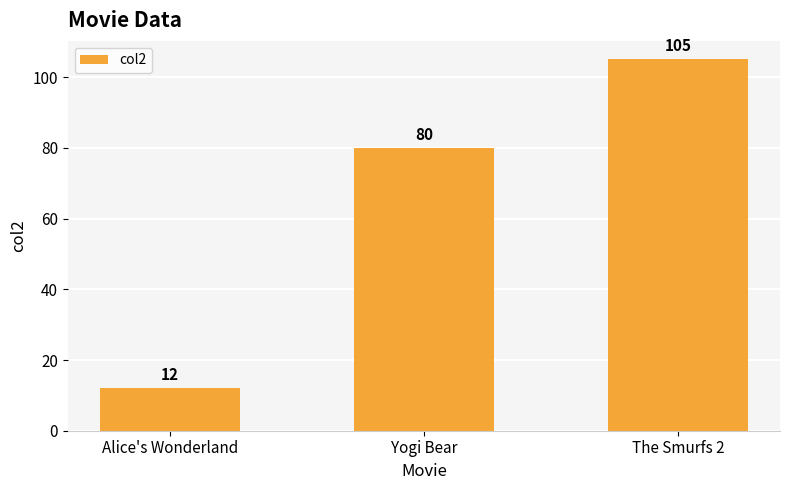

Reading left to right, list all the values displayed in this chart.

Alice's Wonderland=12	Yogi Bear=80	The Smurfs 2=105